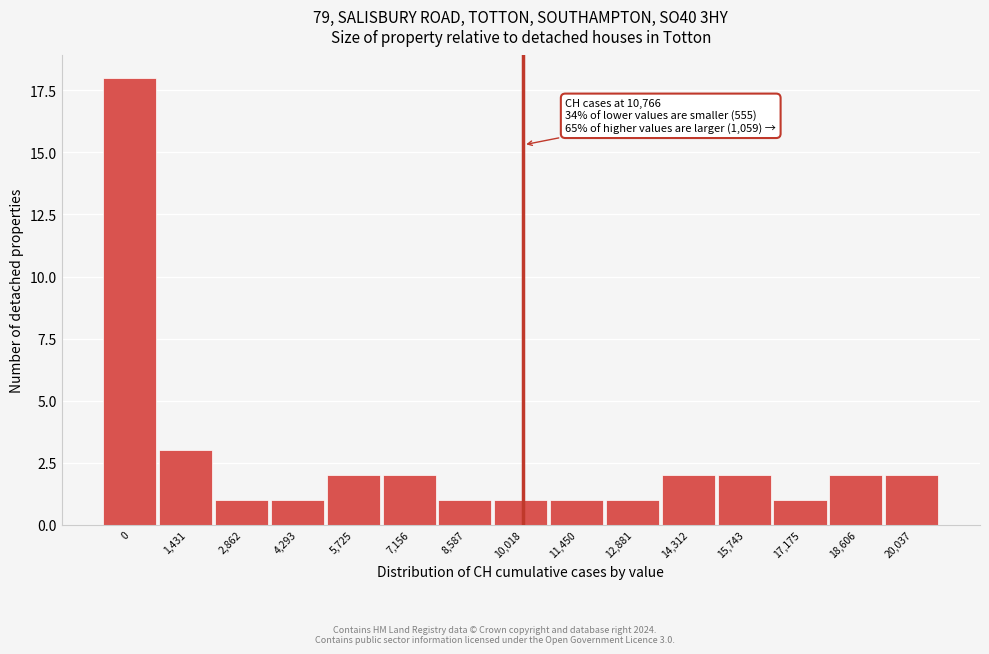

Reading left to right, what are all the values shown in this chart?

0=18	1,431=3	2,862=1	4,293=1	5,725=2	7,156=2	8,587=1	10,018=1	11,450=1	12,881=1	14,312=2	15,743=2	17,175=1	18,606=2	20,037=2